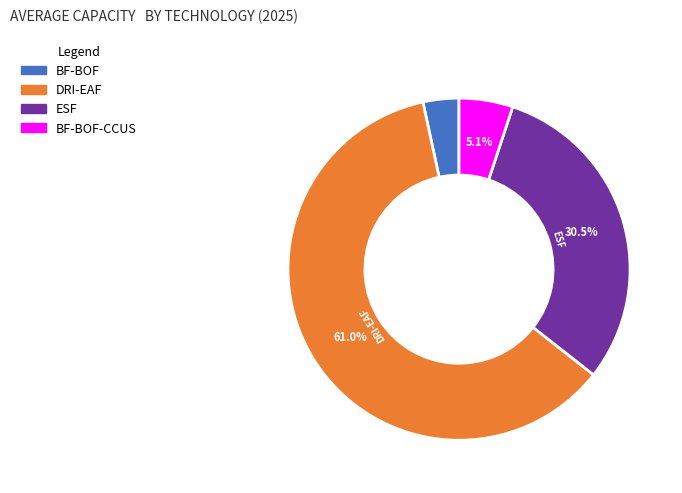

Is there any slice that represents more than half of the pie?

Yes